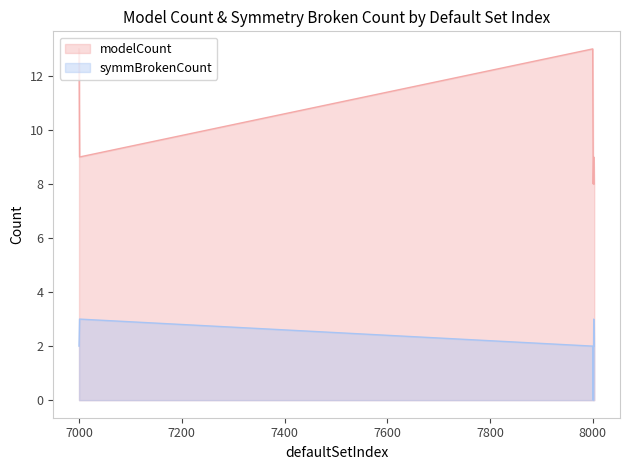

Which series has the widest spread of values?

modelCount